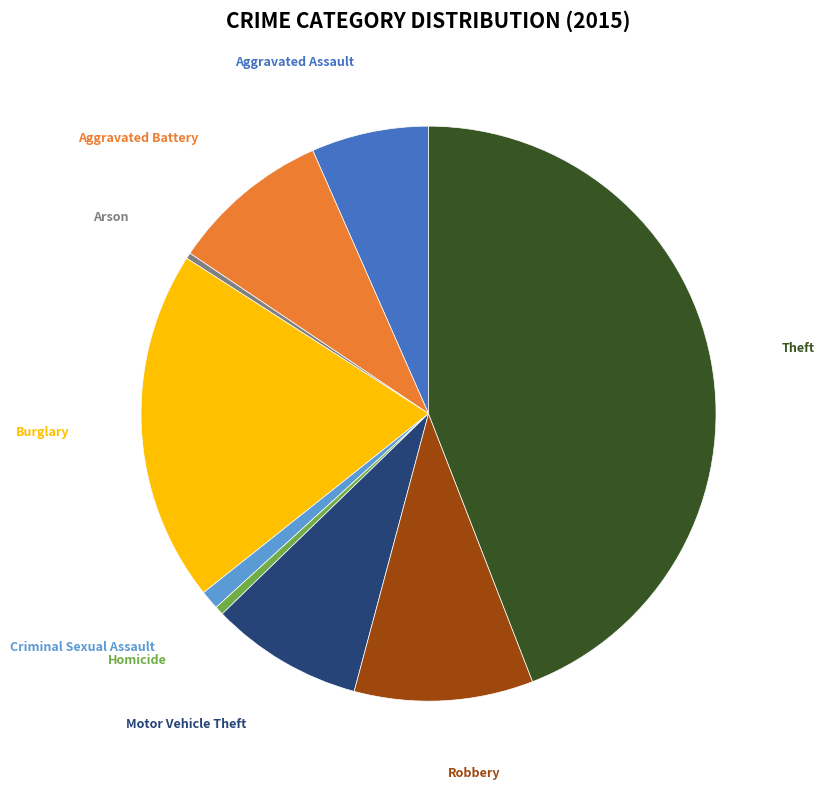

Is there any slice that represents more than half of the pie?

No